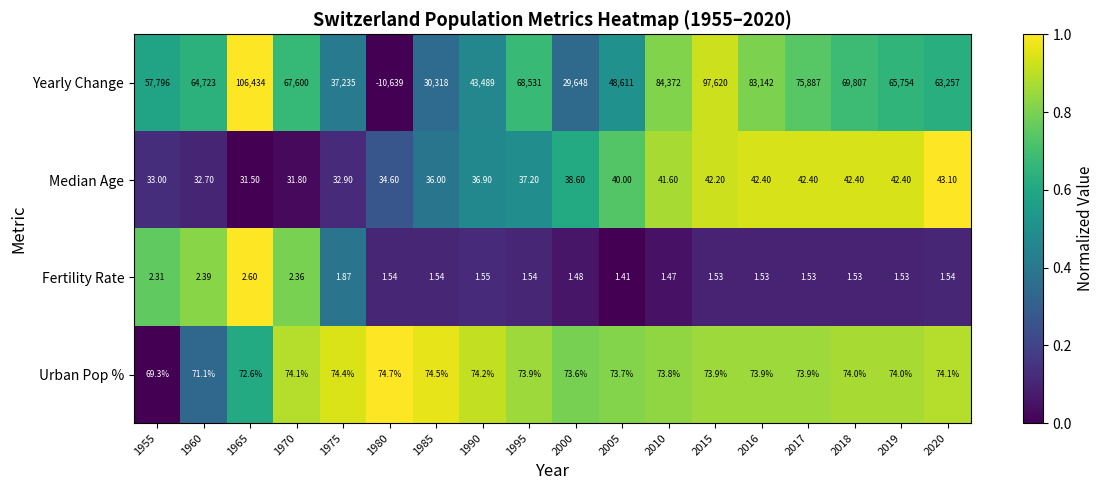

At 2018, list the series in order from smallest to largest.

Fertility Rate, Median Age, Urban Pop %, Yearly Change